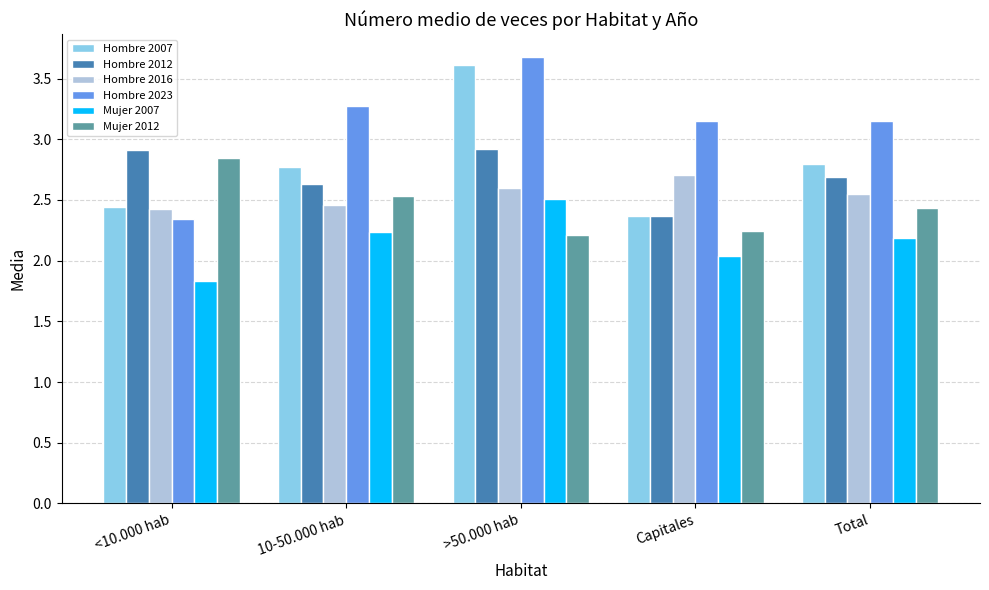

What is the highest value of the Hombre 2023 series?

3.7